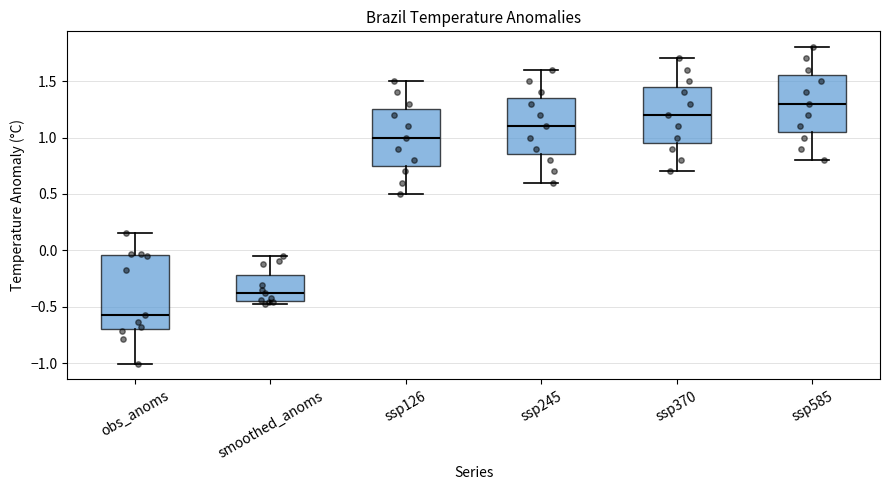

Reading left to right, transcribe this box plot: for each box, give where its median line is, the range the box spans, and where its two whiskers end, as read against the y-axis. The values are not printed on the chart, so give them approximately, as read against the axis.

obs_anoms: median -0.55, box -0.70 to -0.05, whiskers -1.00 to 0.15
smoothed_anoms: median -0.40, box -0.45 to -0.20, whiskers -0.45 (just below the box's lower edge) to -0.05
ssp126: median 1.00, box 0.75 to 1.25, whiskers 0.50 to 1.50
ssp245: median 1.10, box 0.85 to 1.35, whiskers 0.60 to 1.60
ssp370: median 1.20, box 0.95 to 1.45, whiskers 0.70 to 1.70
ssp585: median 1.30, box 1.05 to 1.55, whiskers 0.80 to 1.80